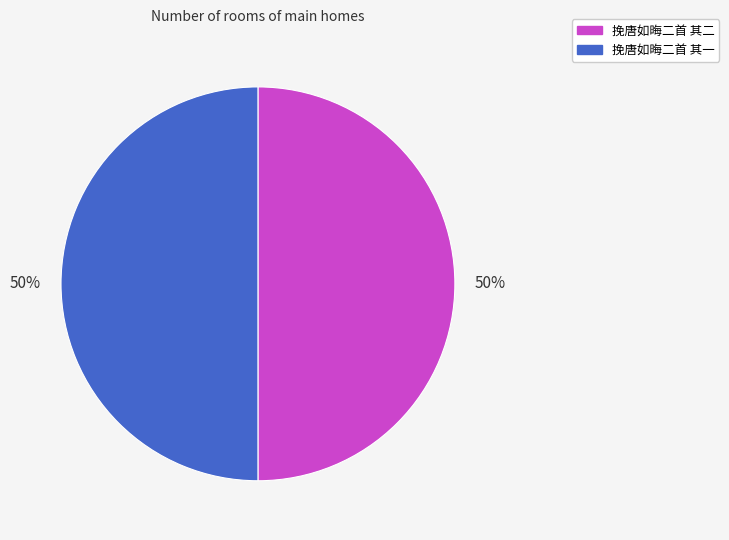

How many segments does this pie chart have?

2